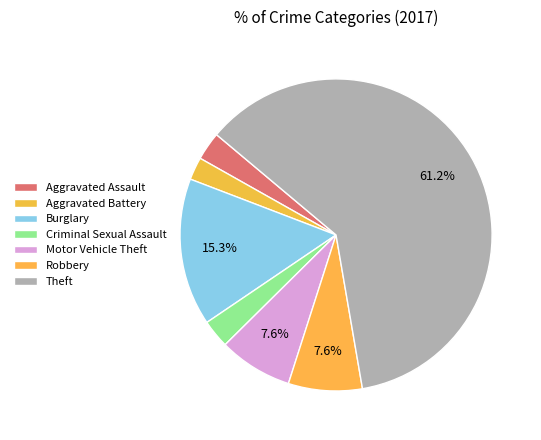

Count the number of slices in the pie.

7